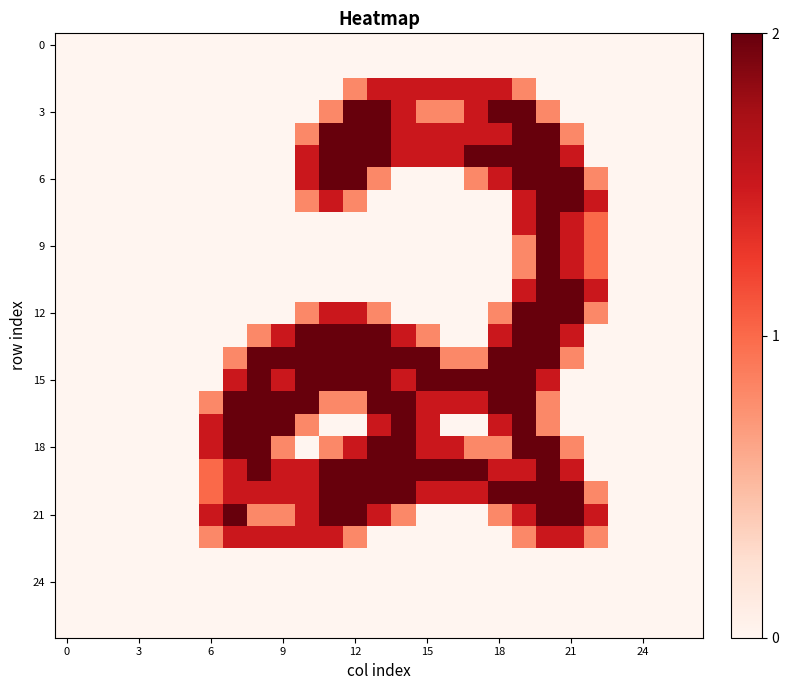

Which series has the largest range (max minus min)?

3